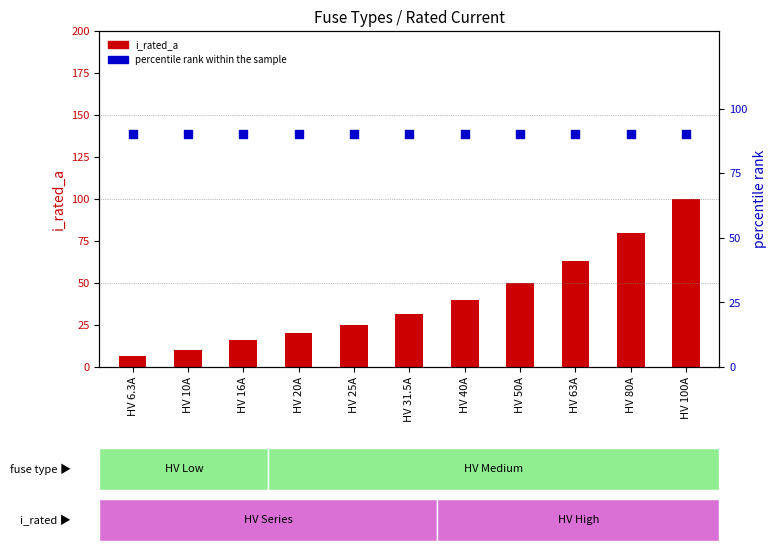

What is the total value across all series at HV 10A?

100.0